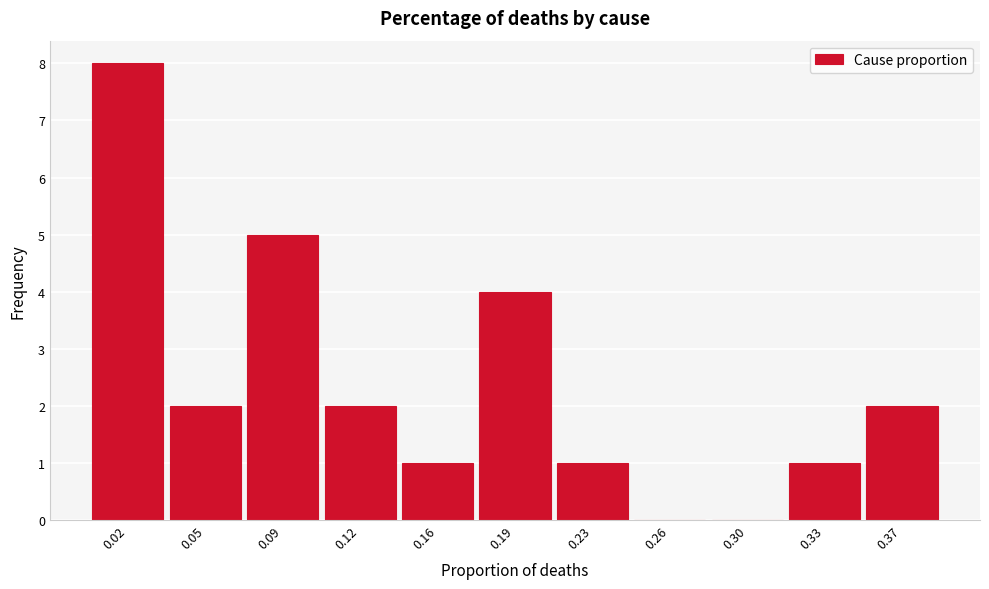

Reading left to right, list all the values displayed in this chart.

0.02=8	0.05=2	0.09=5	0.12=2	0.16=1	0.19=4	0.23=1	0.26=0	0.30=0	0.33=1	0.37=2